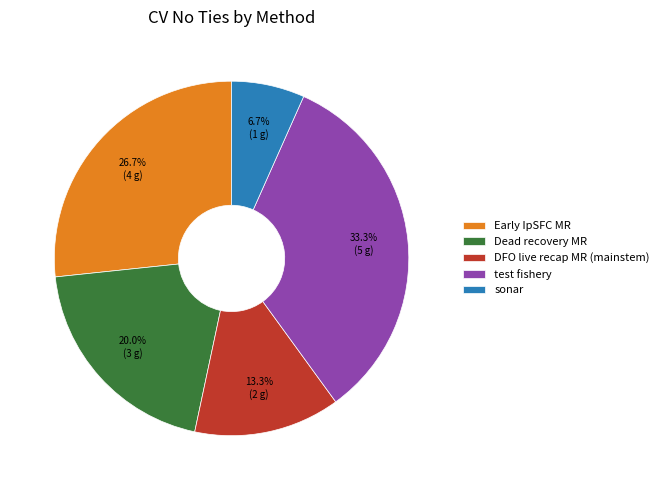

What percentage is NOT represented by DFO live recap MR (mainstem)?

86.7%